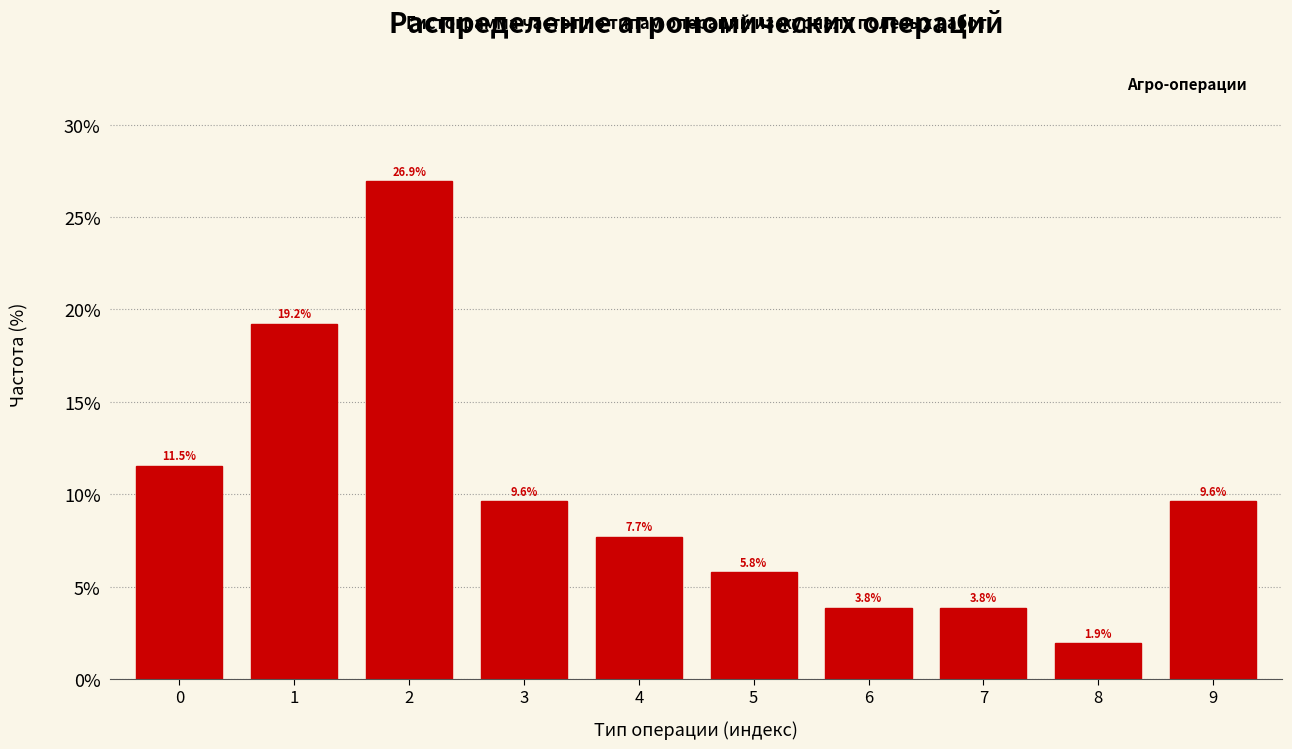

Reading left to right, transcribe all the data shown in this chart.

11.5	19.2	26.9	9.6	7.7	5.8	3.8	3.8	1.9	9.6